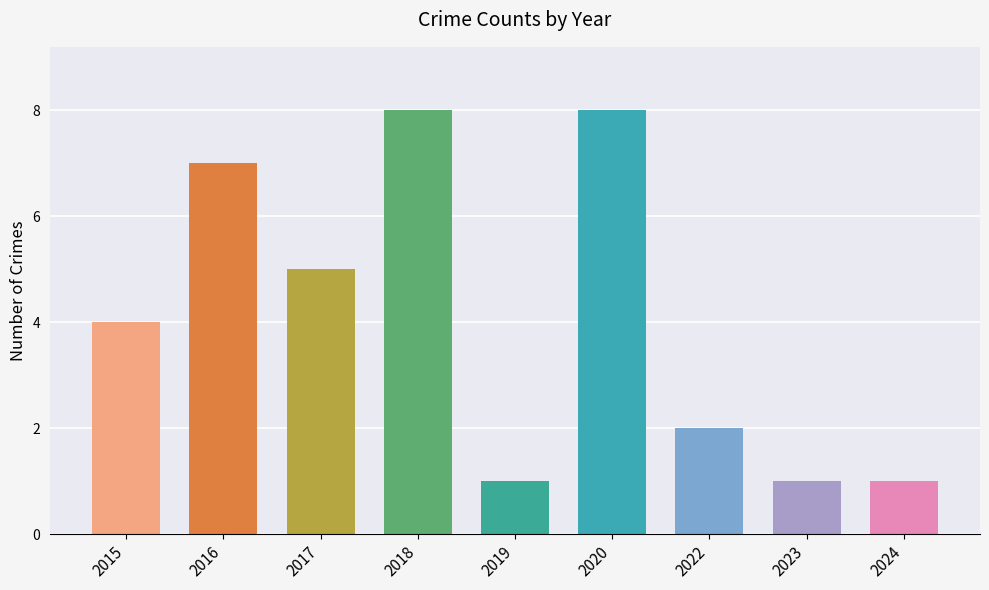

What is the average value?

4